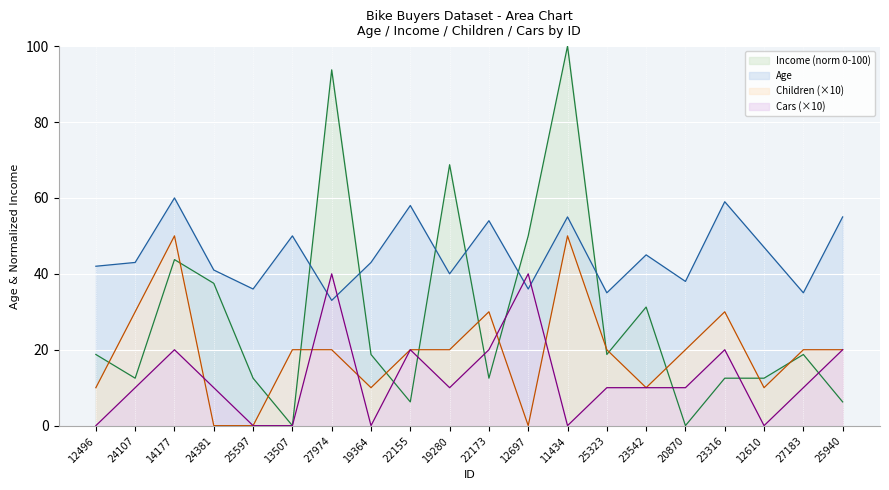

What is the total value across all series at 11434?

205.0